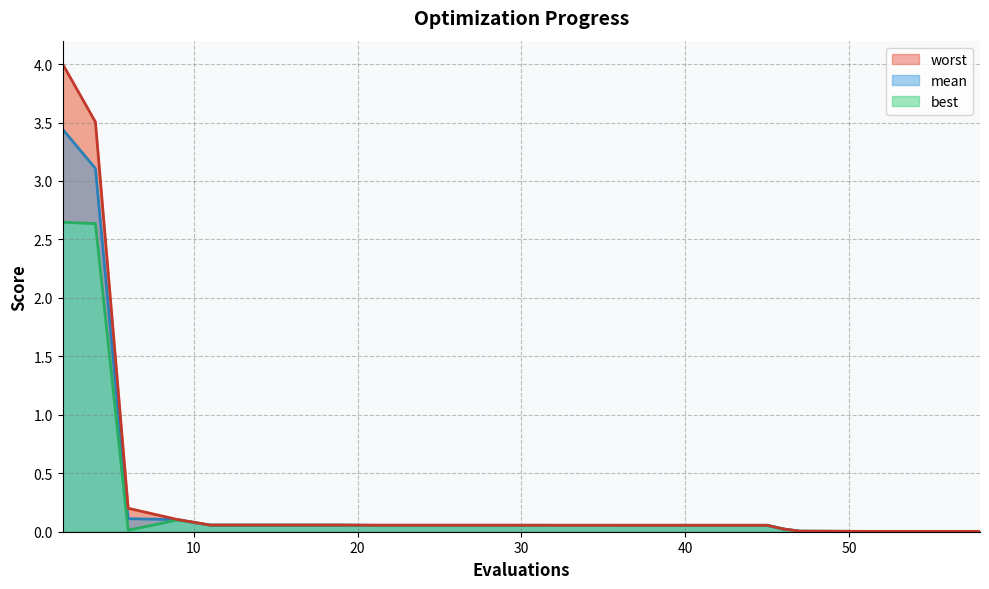

True or false: worst and best intersect in this chart.

False